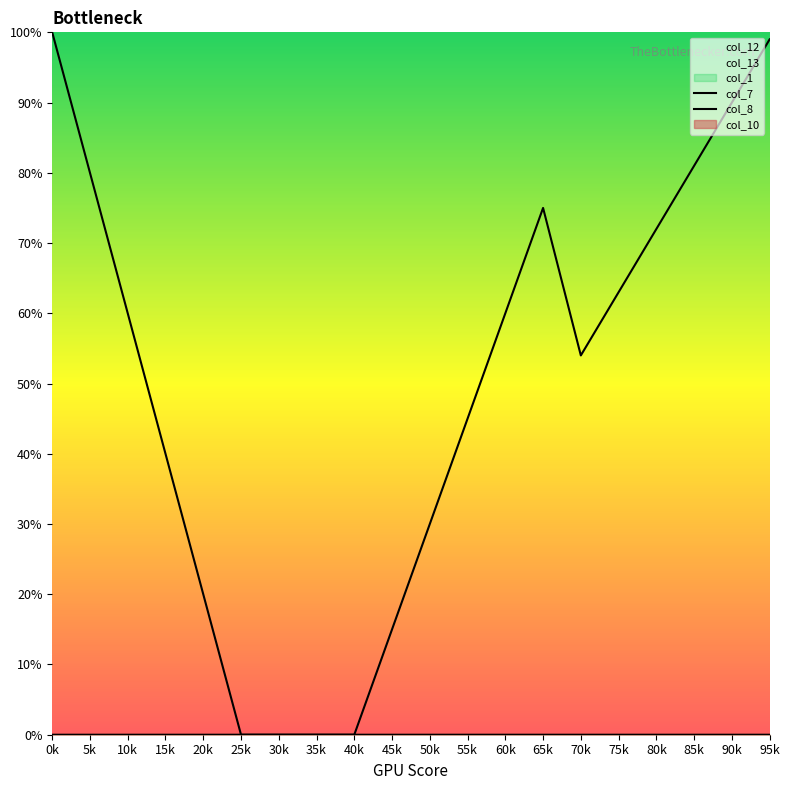

Rank the series at 50k from highest to lowest value.

col_8, col_7